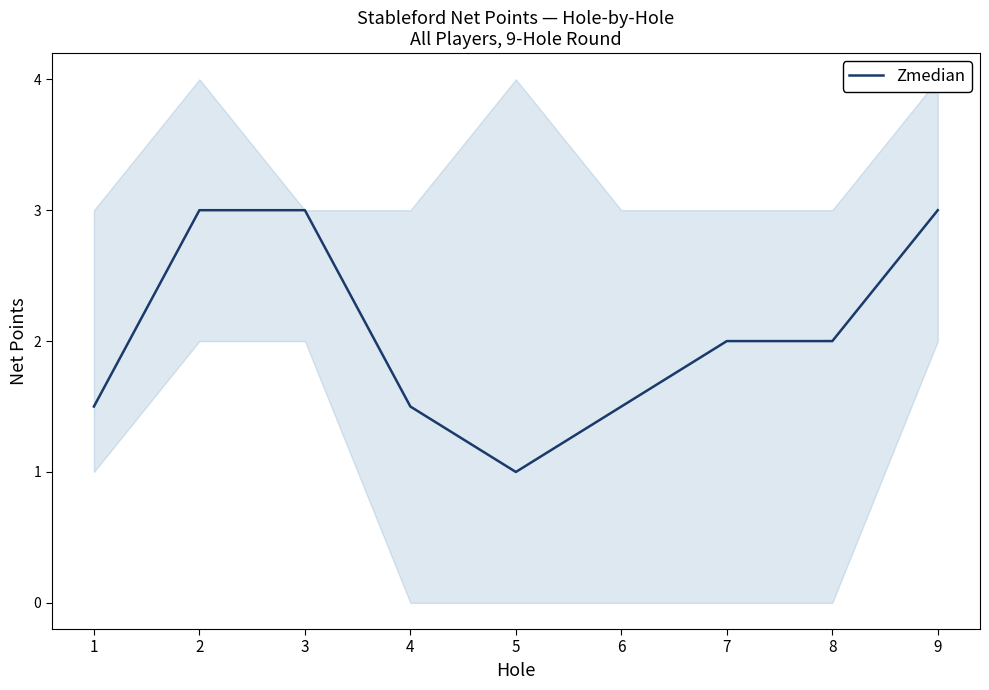

Approximately how many times larger is the value at 7 compared to 8?

1.0